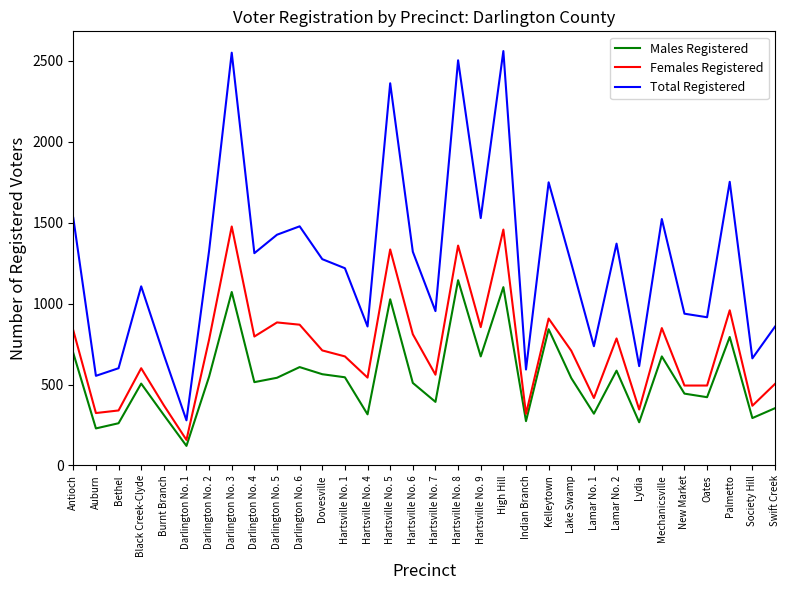

How many lines are shown in the chart?

3